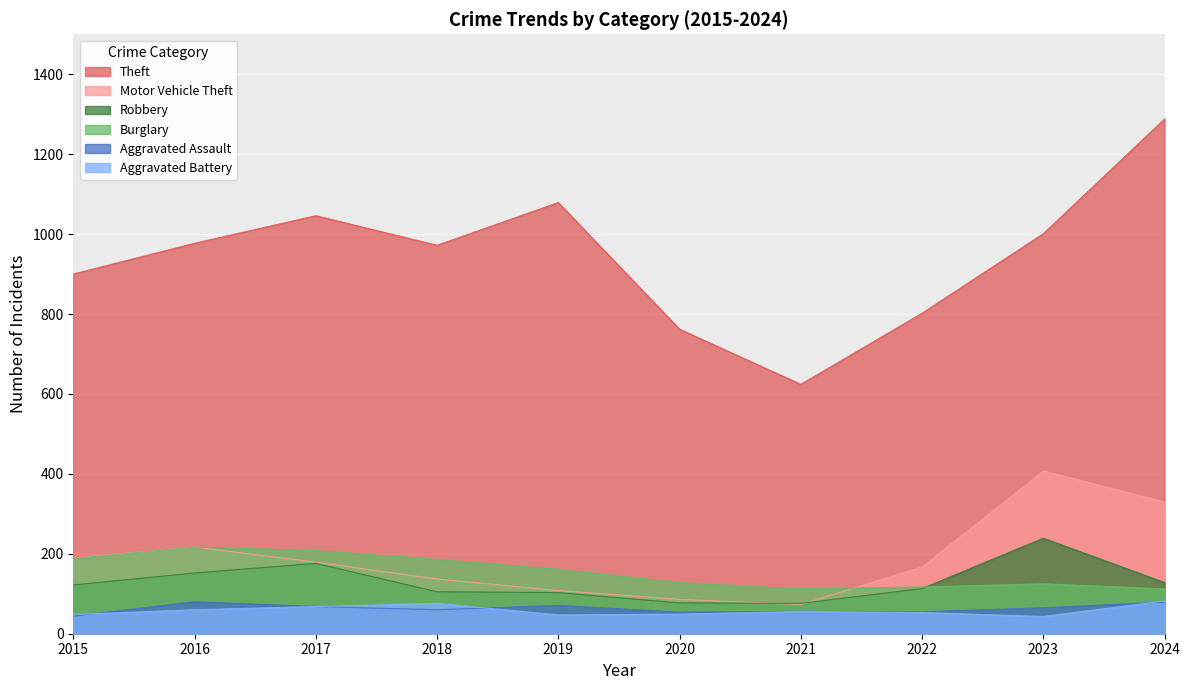

True or false: Burglary has a value of 112 at 2024.

True